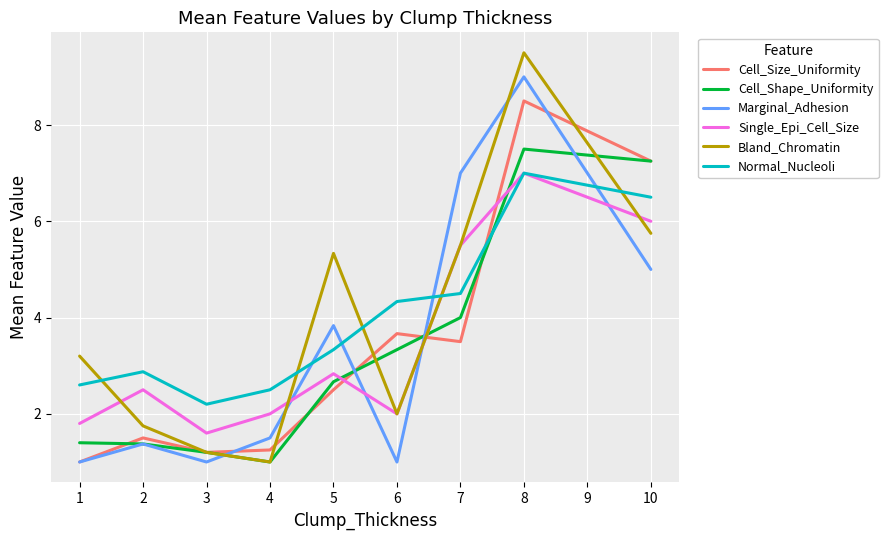

True or false: Cell_Size_Uniformity has a value of 2.5 at 5.

True